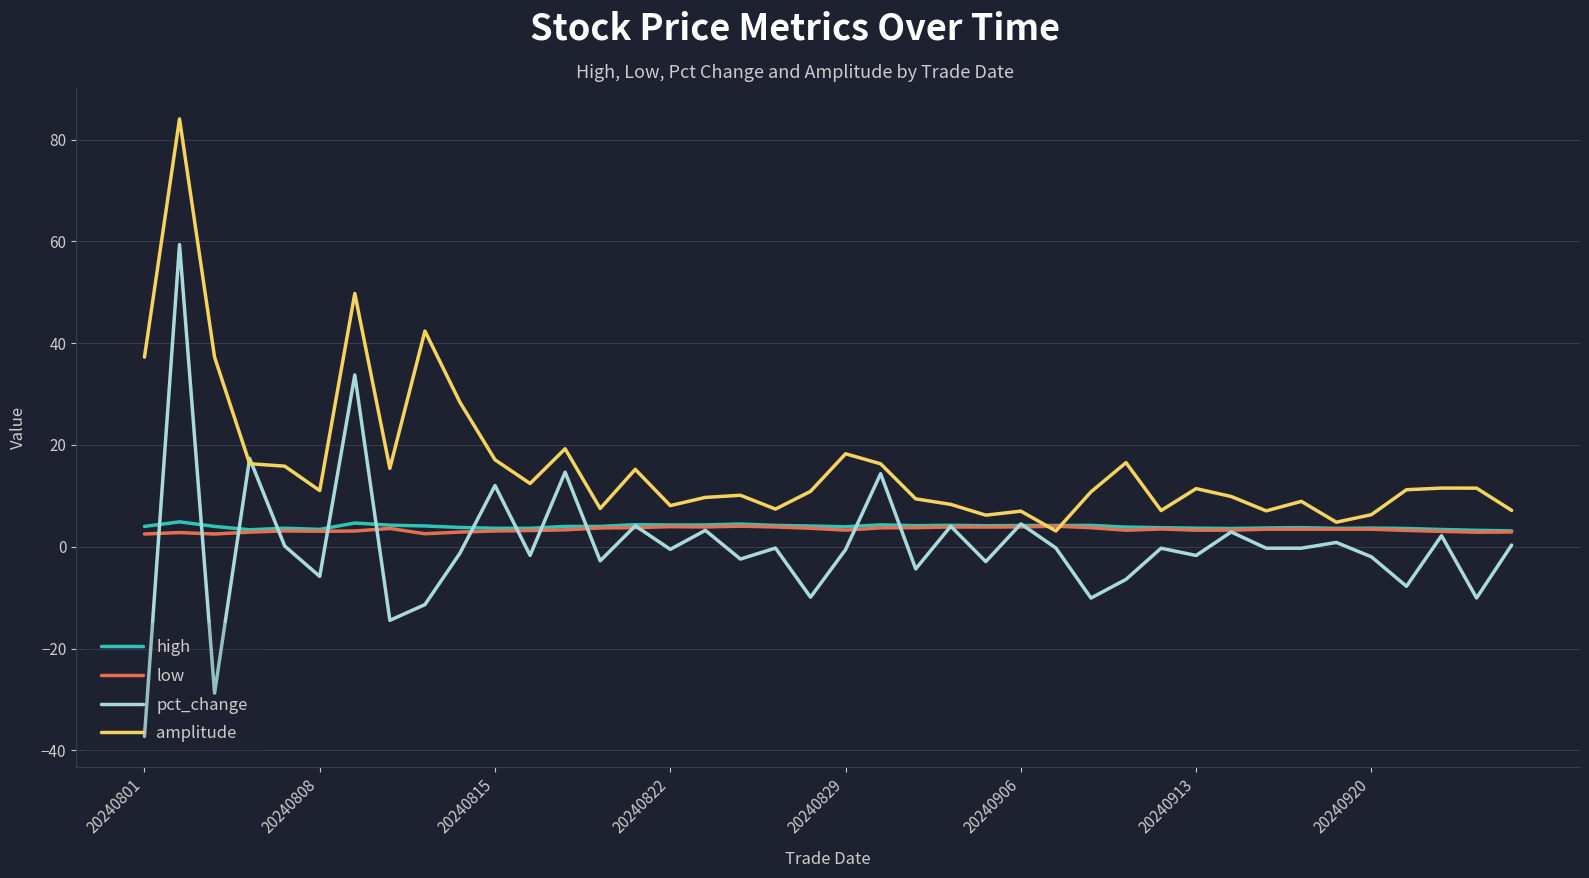

Which series has the largest total across all categories?

amplitude